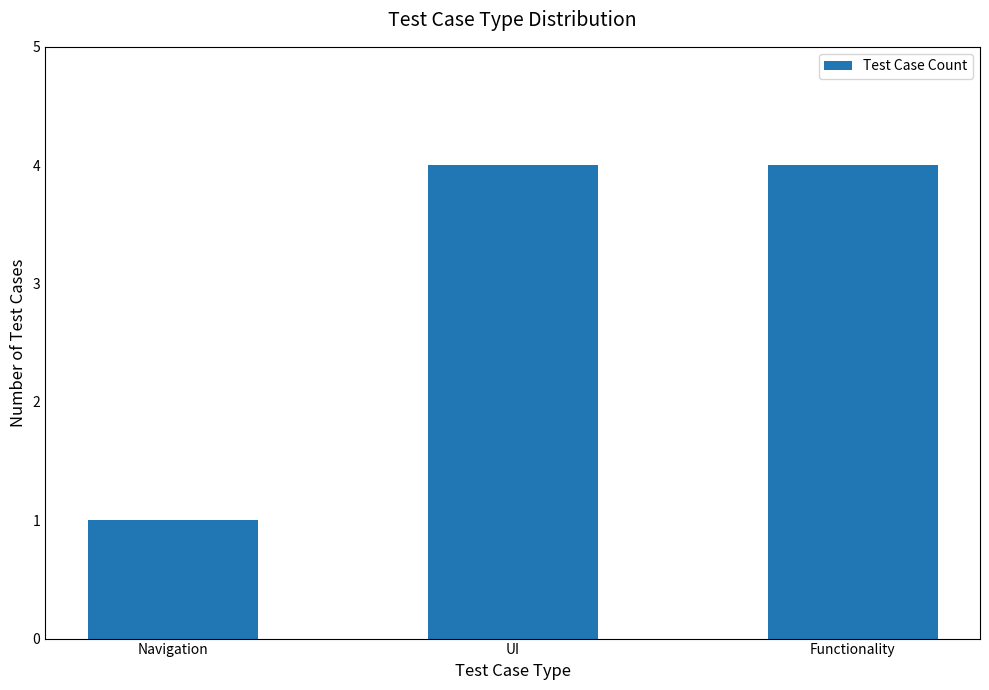

Count the values in the range 1 to 4.

3